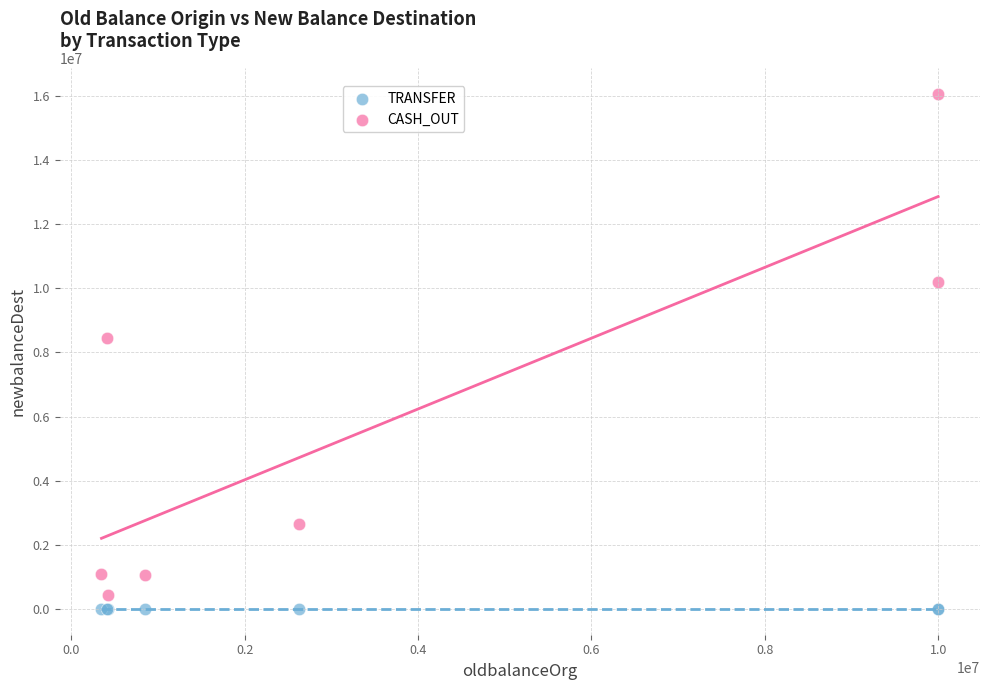

Which series reaches the maximum Y coordinate?

CASH_OUT